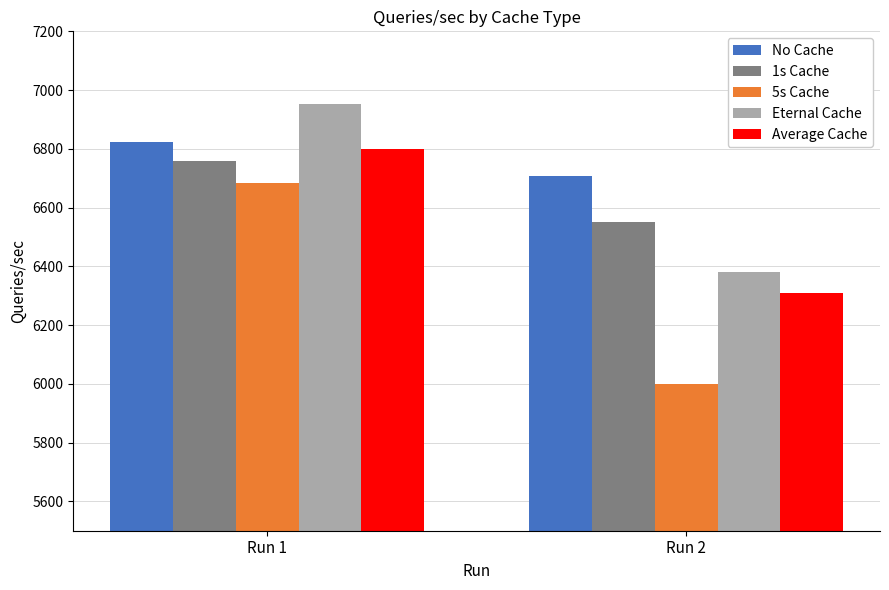

What is the minimum value for 1s Cache?

6551